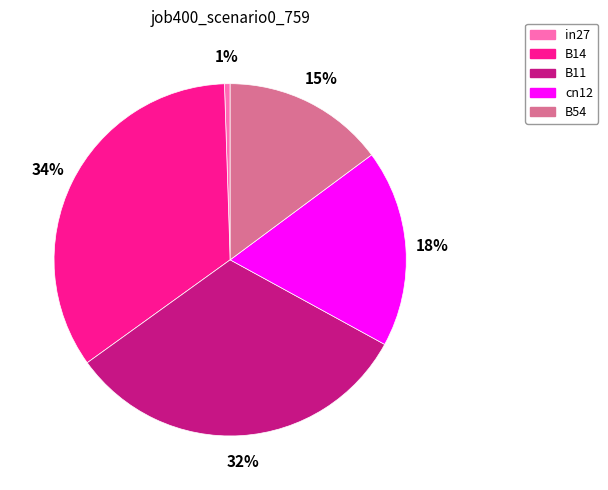

Is there any slice that represents more than half of the pie?

No